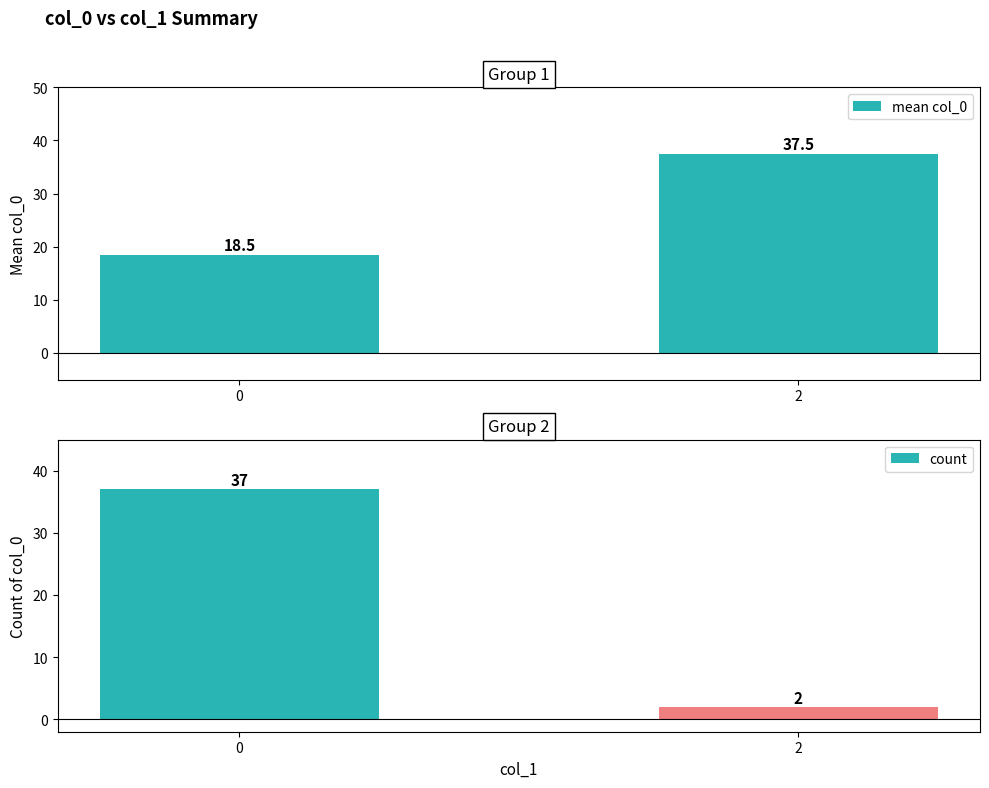

What is the smallest value displayed?

2.0